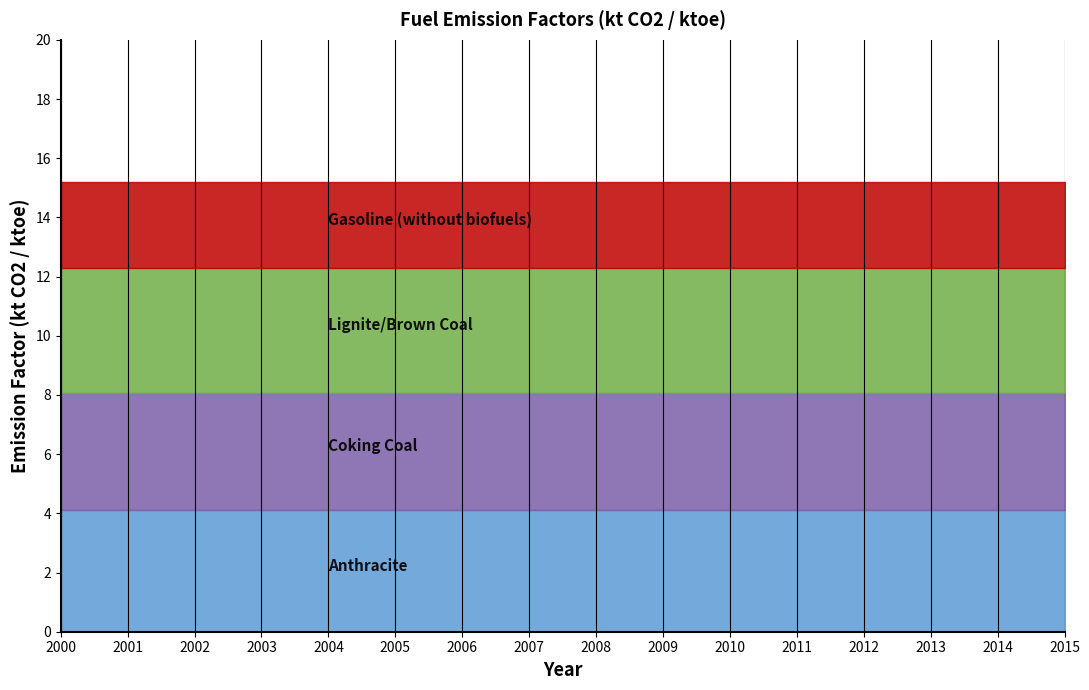

At 2010, list the series in order from largest to smallest.

Lignite/Brown Coal, Anthracite, Coking Coal, Gasoline (without biofuels)